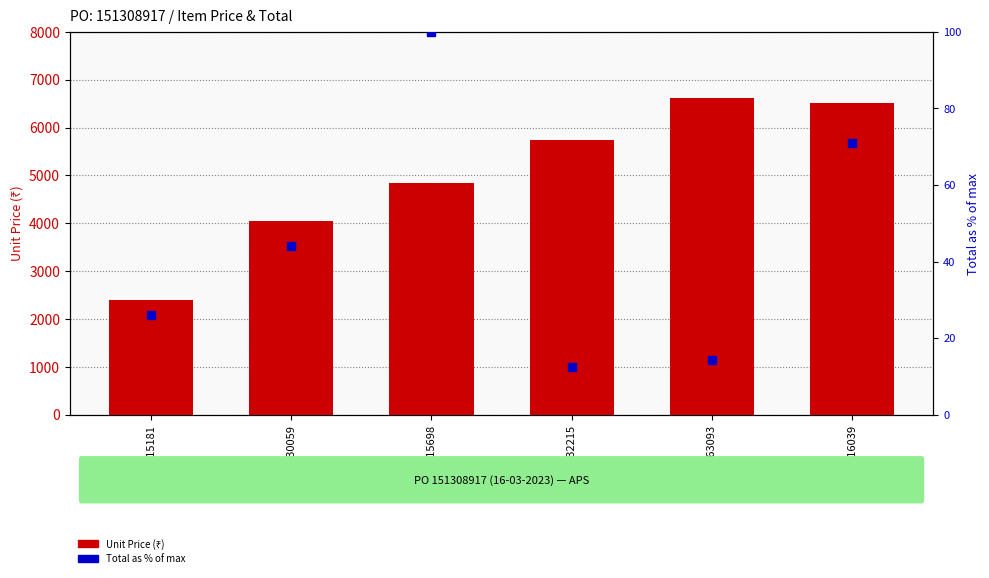

What is the total value across all series at 616039?

6592.0